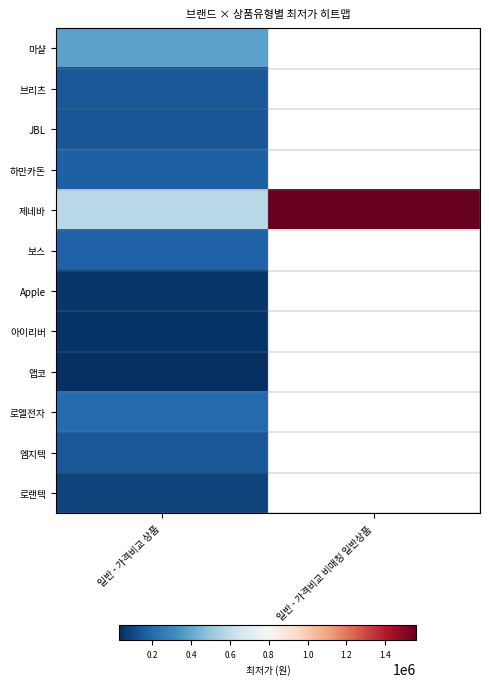

Which has a higher value, 일반 - 가격비교 상품 or 일반 - 가격비교 비매칭 일반상품?

일반 - 가격비교 비매칭 일반상품